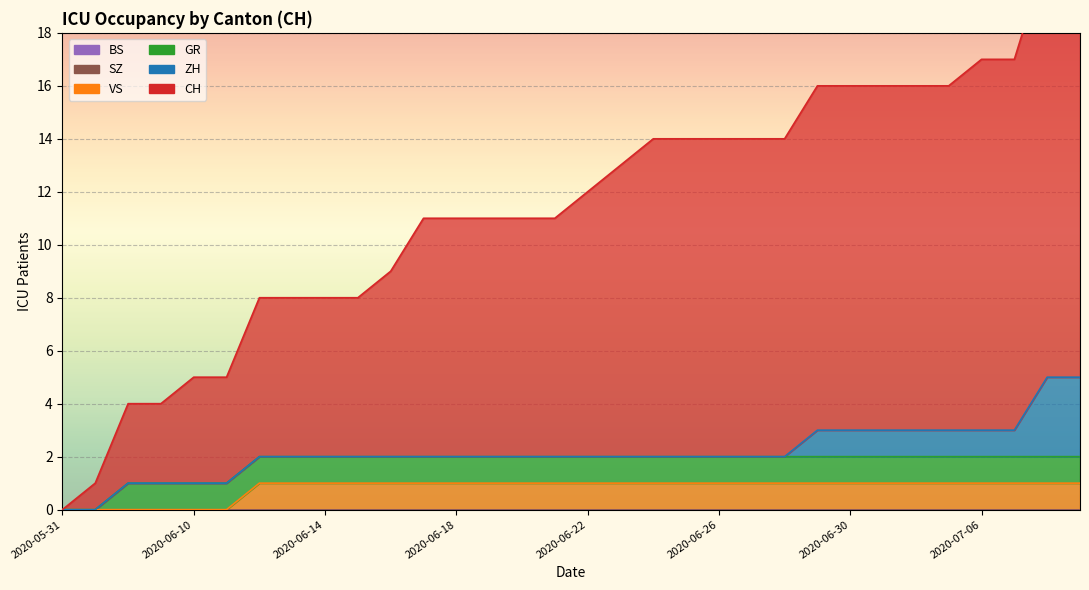

Which series has the widest spread of values?

CH